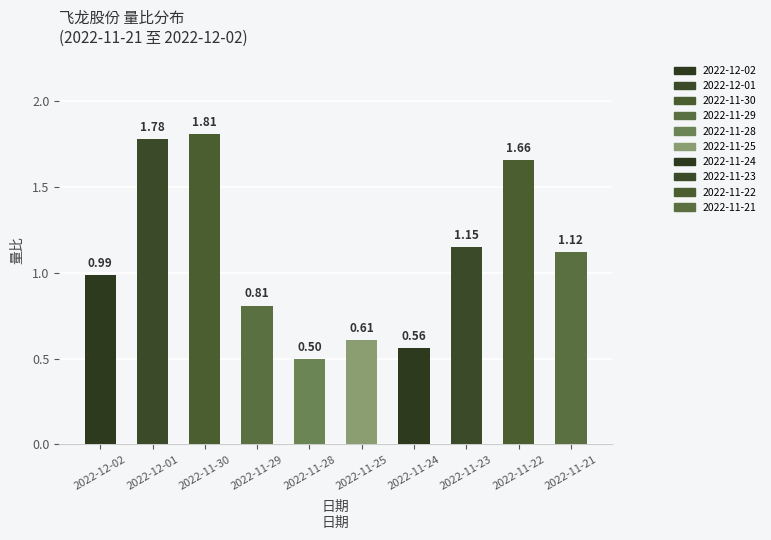

What is the sum of all values?

11.0